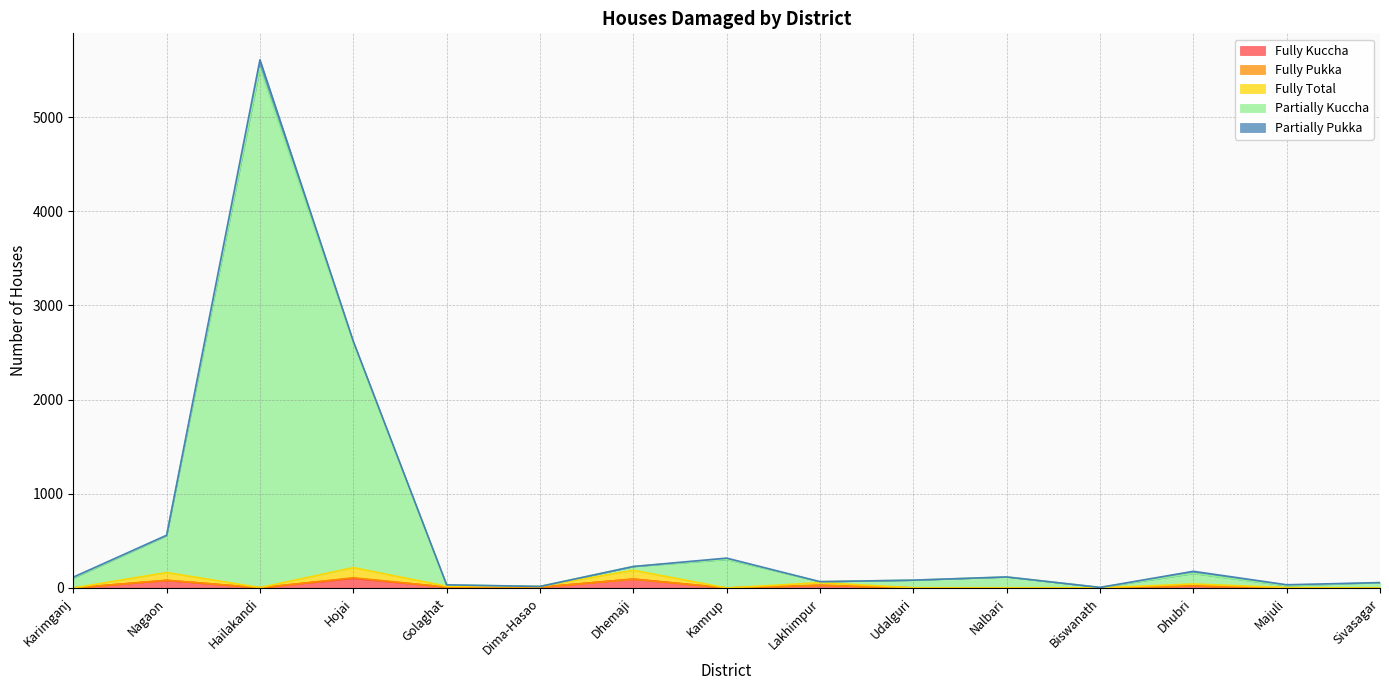

What is the difference between the second highest and minimum values in the Fully Total series?

94